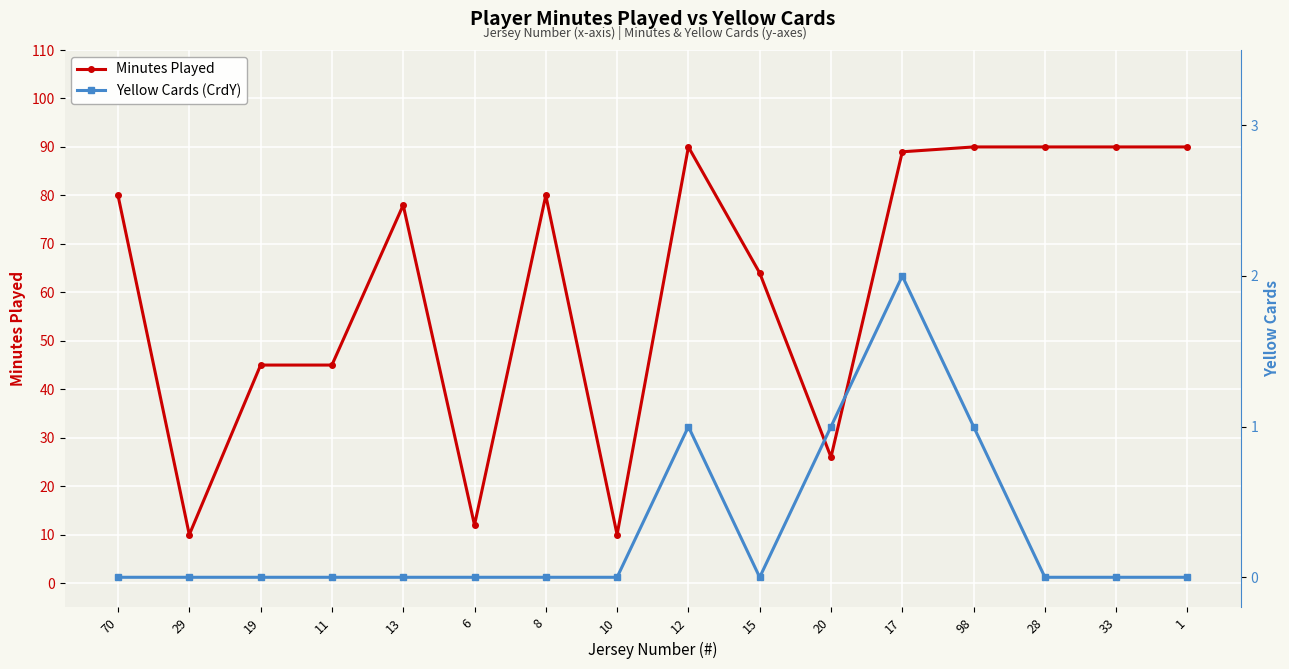

True or false: Yellow Cards (CrdY) and Minutes Played cross at least once.

False